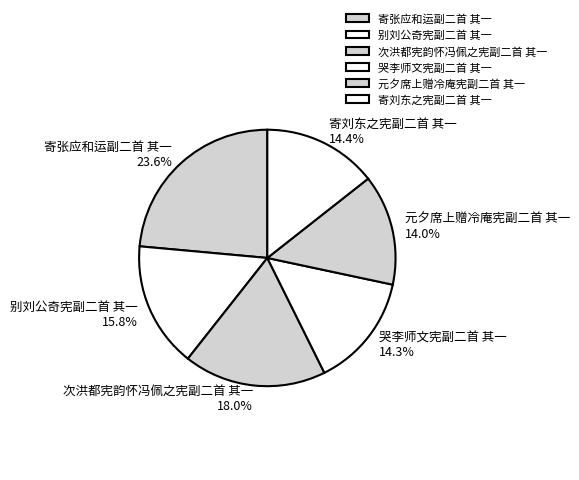

Between 元夕席上赠冷庵宪副二首 其一 and 别刘公奇宪副二首 其一, which is larger?

别刘公奇宪副二首 其一